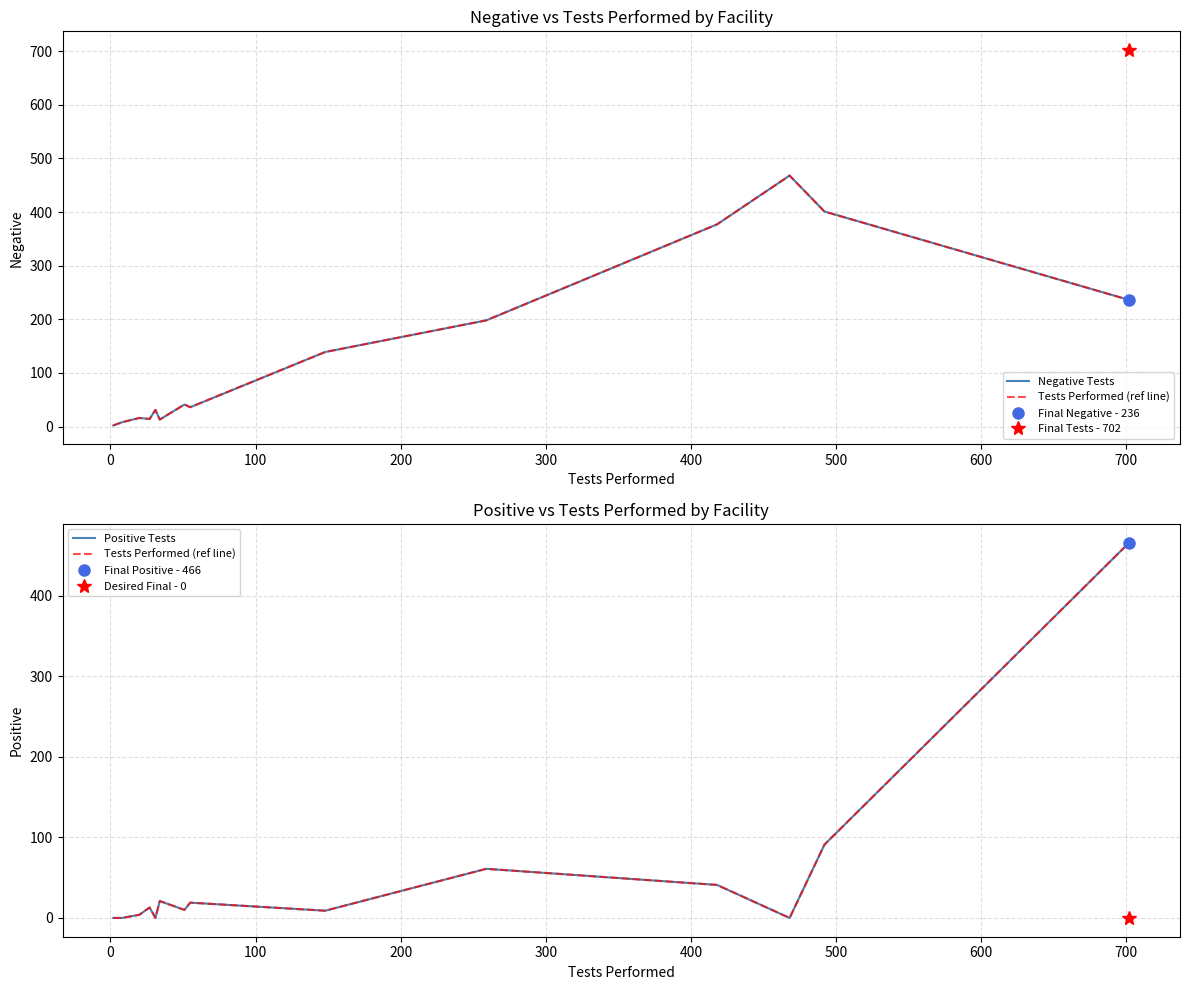

True or false: Tests Performed (ref line) and Positive Tests intersect in this chart.

False